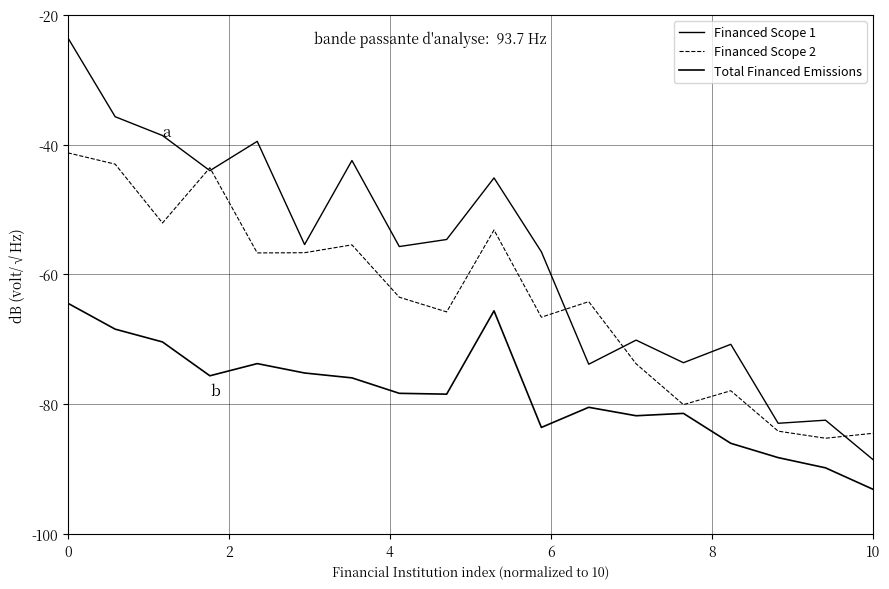

List the series in order of their peak value, highest first.

Financed Scope 1, Financed Scope 2, Total Financed Emissions